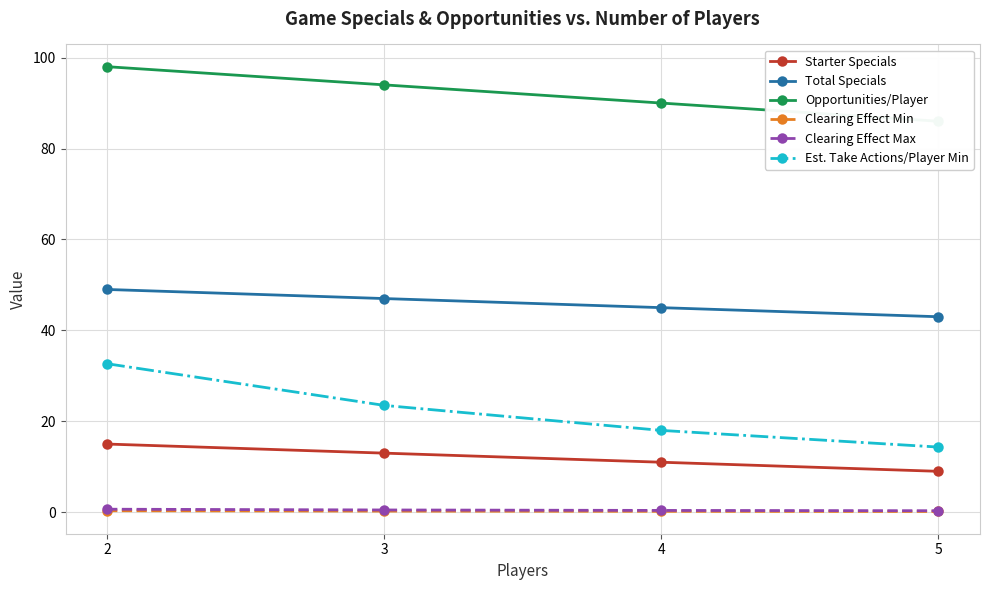

True or false: Opportunities/Player and Clearing Effect Min cross at least once.

False